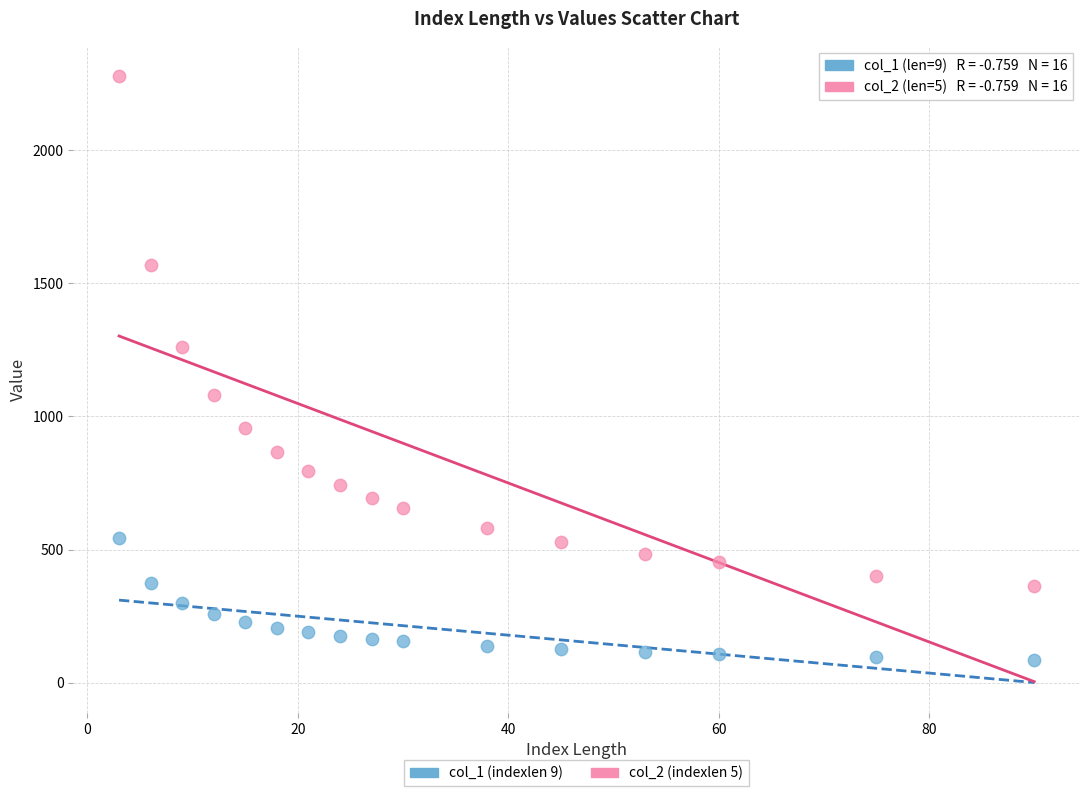

Across all data points, what is the range of X values (max minus min)?

87